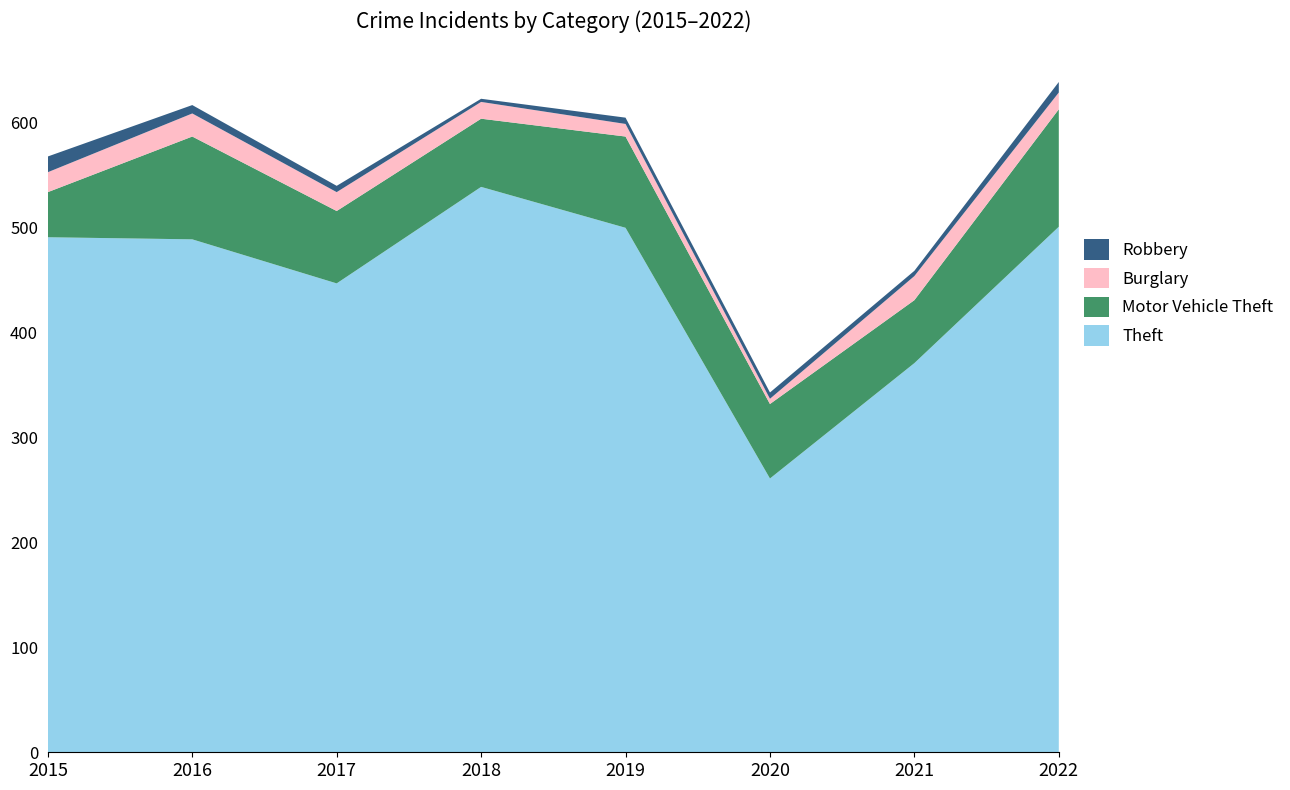

Reading left to right, extract all data points from this chart.

Theft: 2015=491	2016=489	2017=447	2018=539	2019=500	2020=261	2021=371	2022=501
Motor Vehicle Theft: 2015=43	2016=98	2017=69	2018=65	2019=87	2020=71	2021=60	2022=112
Burglary: 2015=19	2016=22	2017=18	2018=16	2019=12	2020=5	2021=23	2022=16
Robbery: 2015=15	2016=8	2017=6	2018=3	2019=6	2020=6	2021=5	2022=10